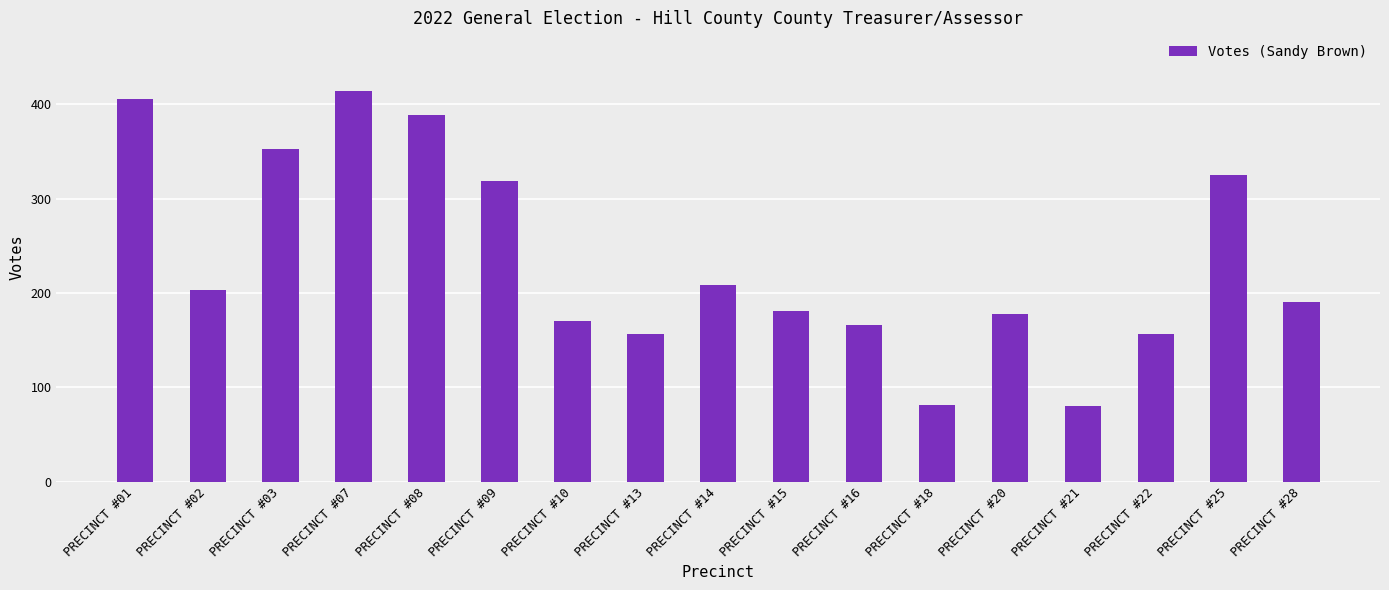

How many bars are there in total?

17